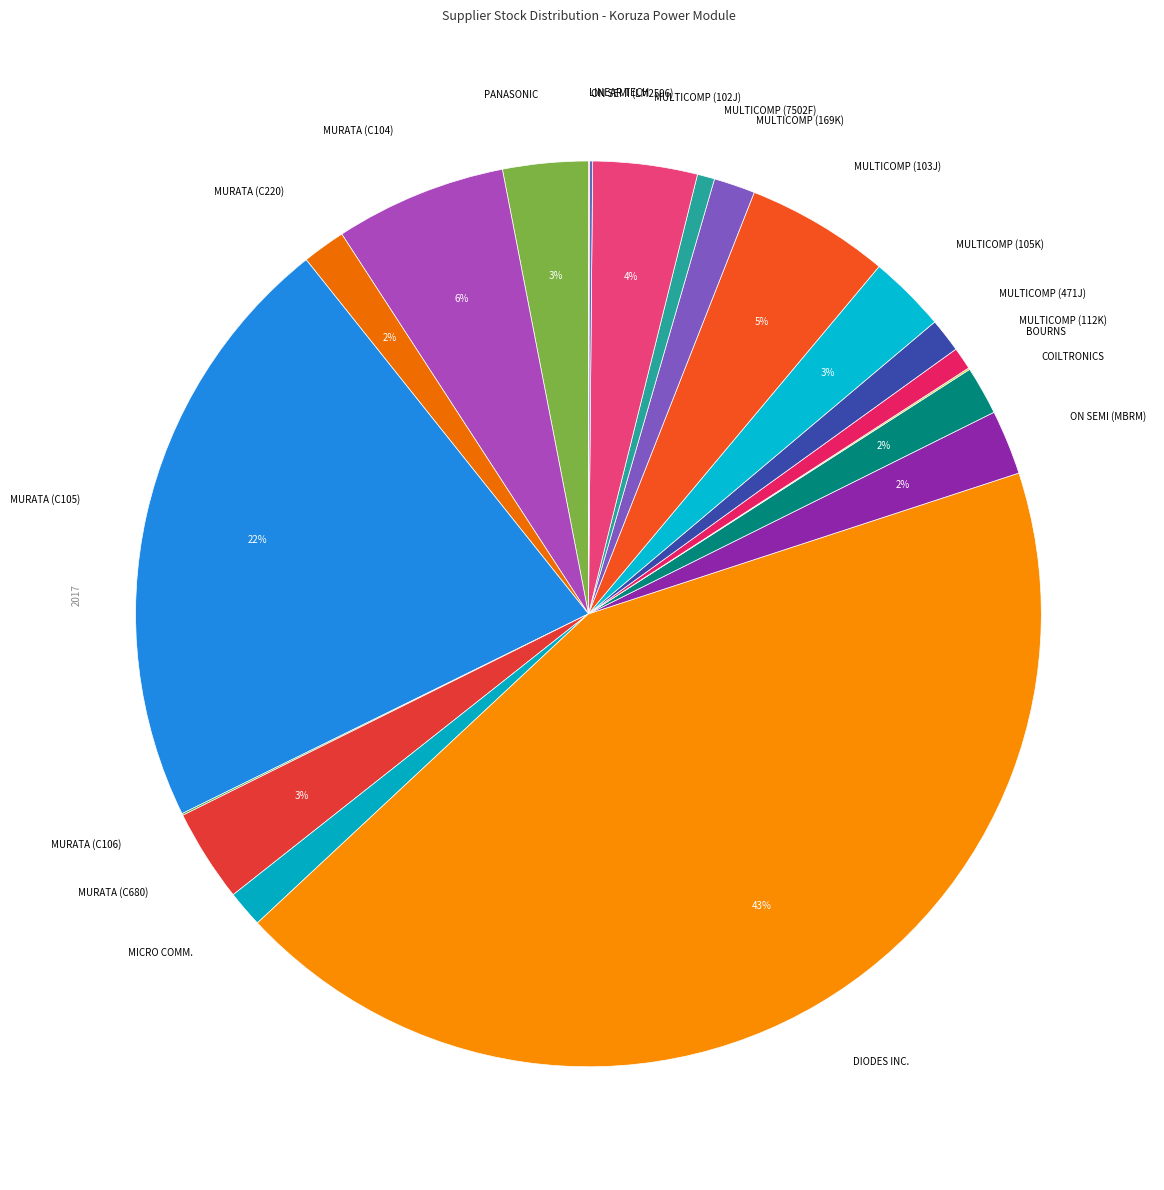

What is the largest slice in the pie chart?

DIODES INC.